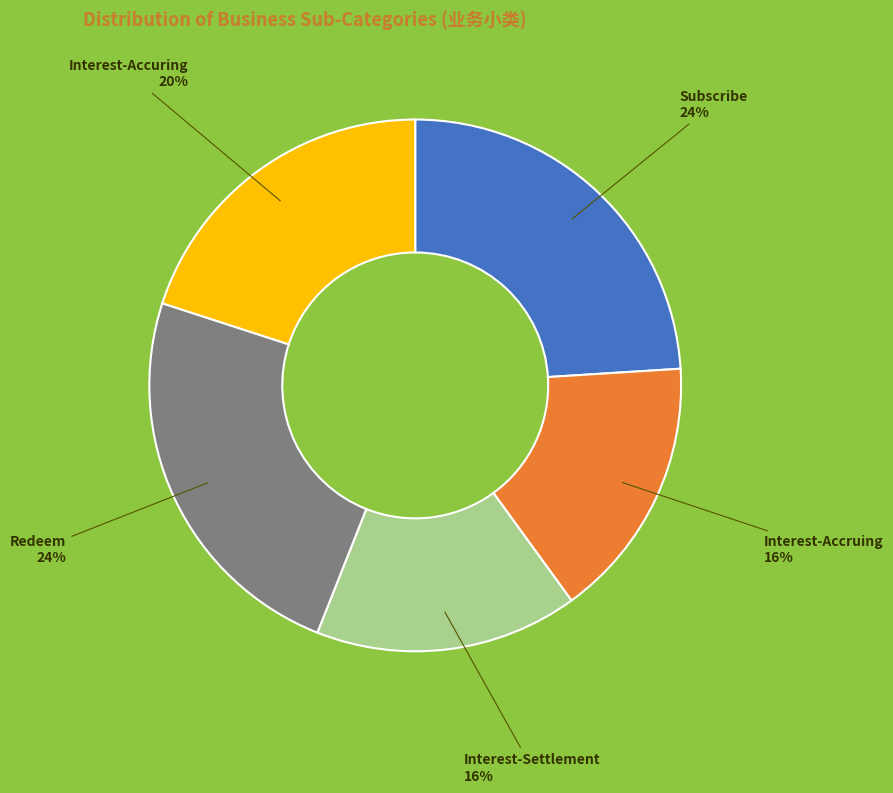

Is there any slice that represents more than half of the pie?

No